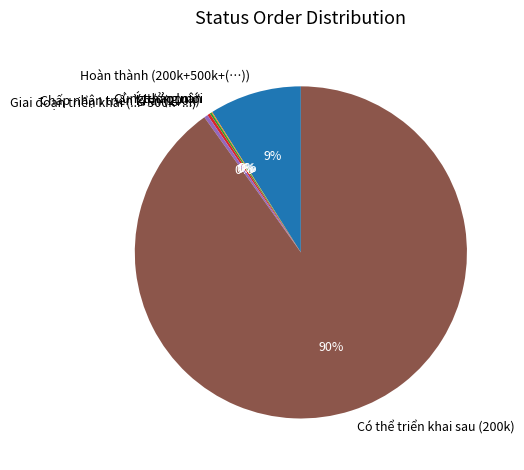

Which slice is the largest?

Có thể triển khai sau (200k)